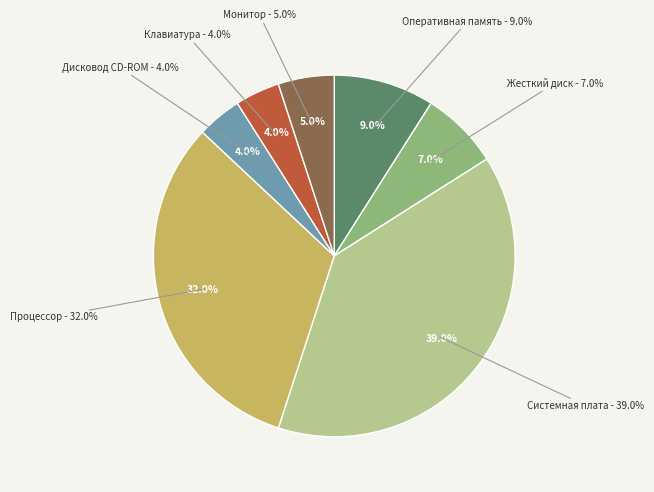

To the nearest percent, what is the average slice percentage?

14%